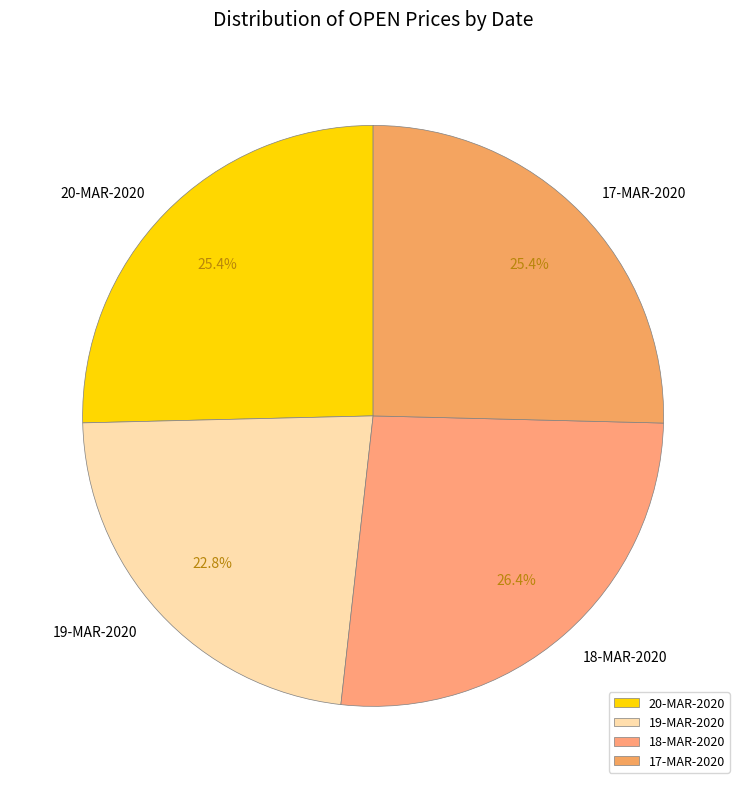

Does any single category account for the majority?

No